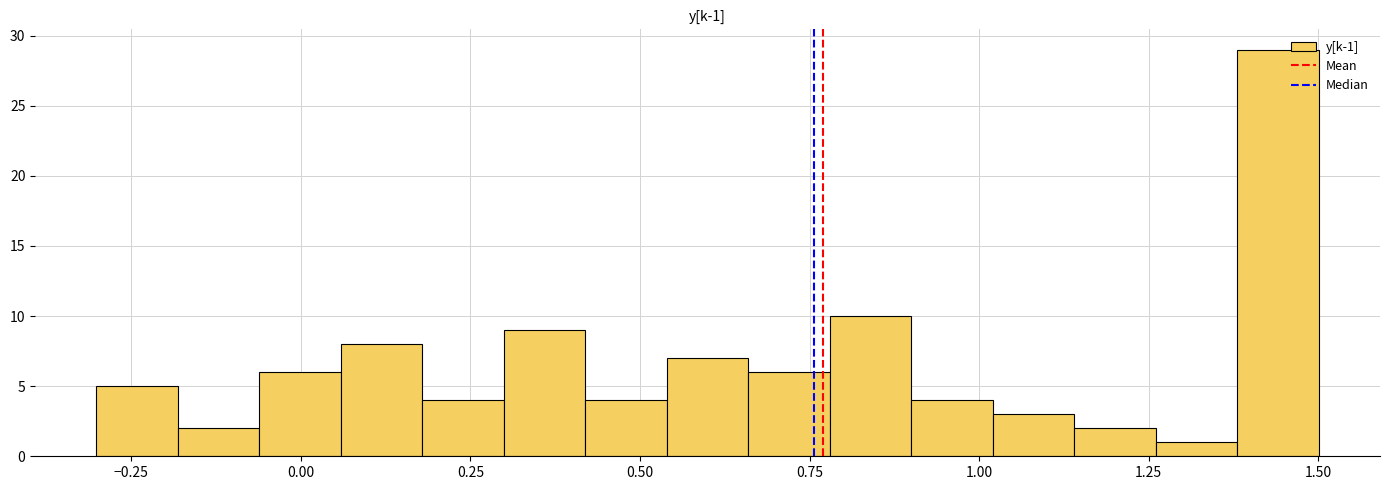

Around what value on the x-axis is the tallest bar? Give the approximate position of its centre, as read against the axis.

1.45